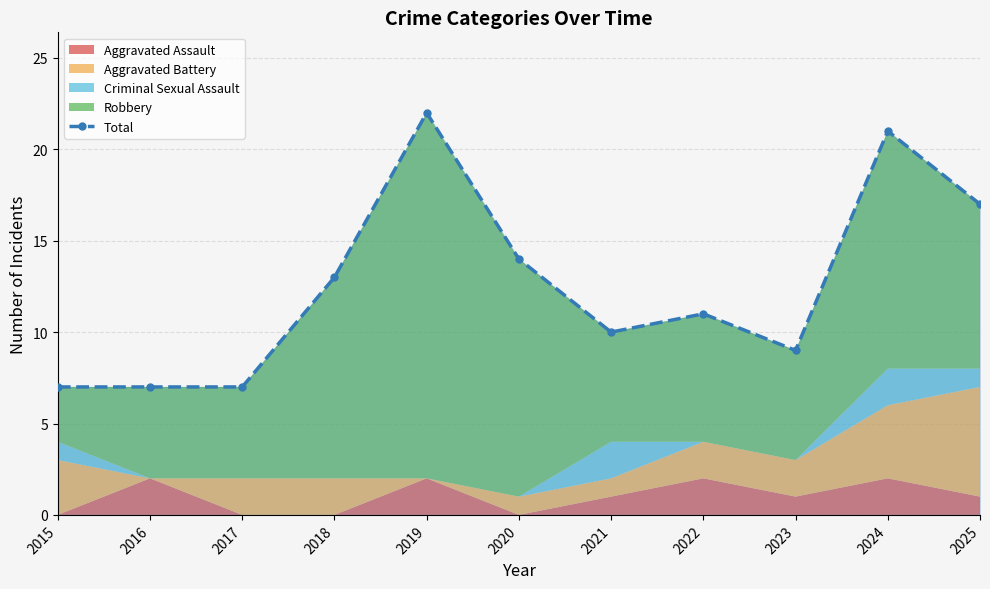

Read the value at 2015, to the nearest 10.

10